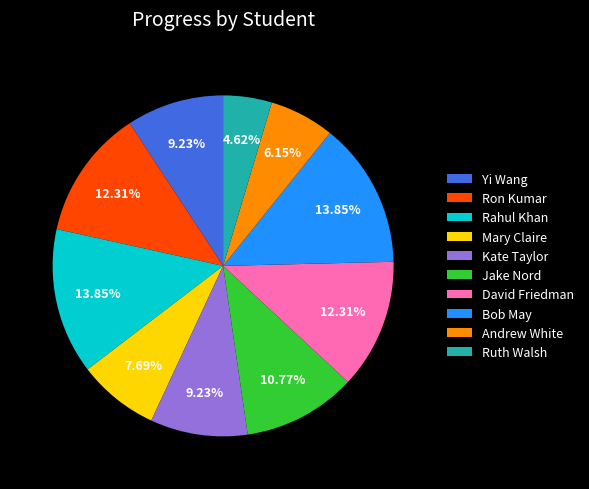

What is the smallest slice in the pie chart?

Ruth Walsh